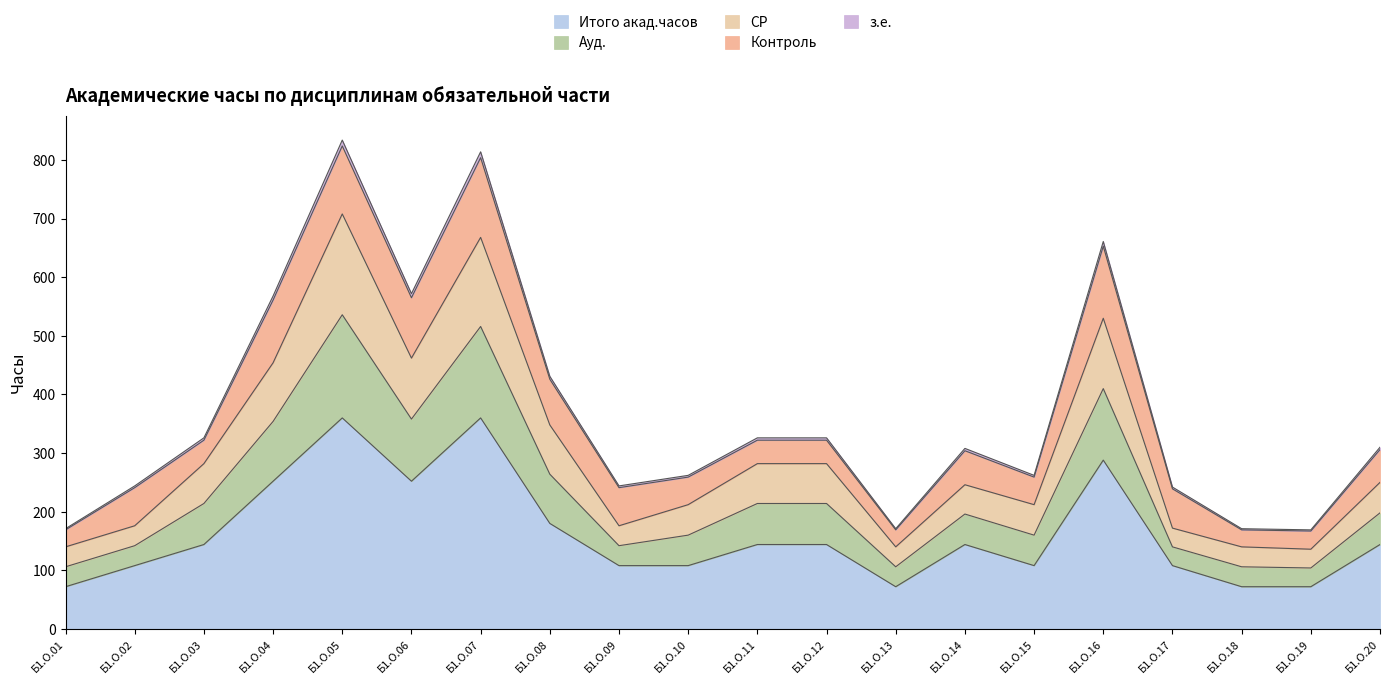

What is the lowest value of the Итого акад.часов series?

72